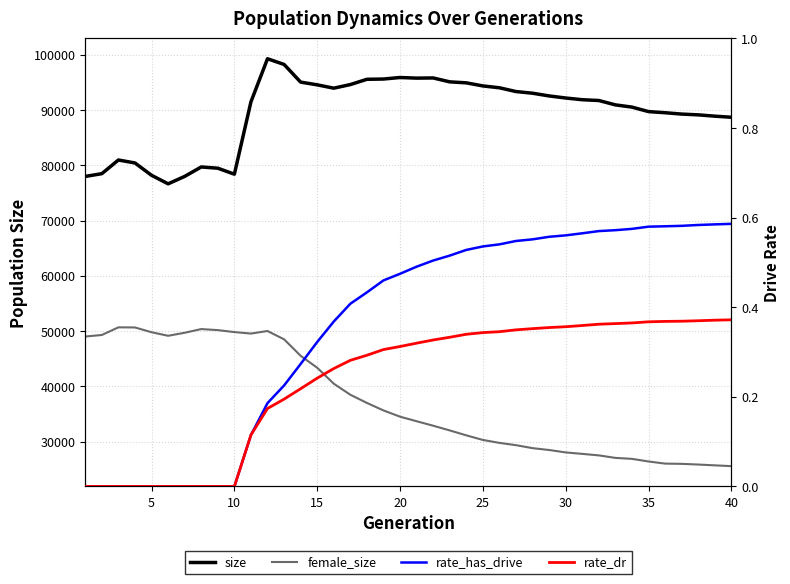

Does the chart display data point markers on the line(s)?

No